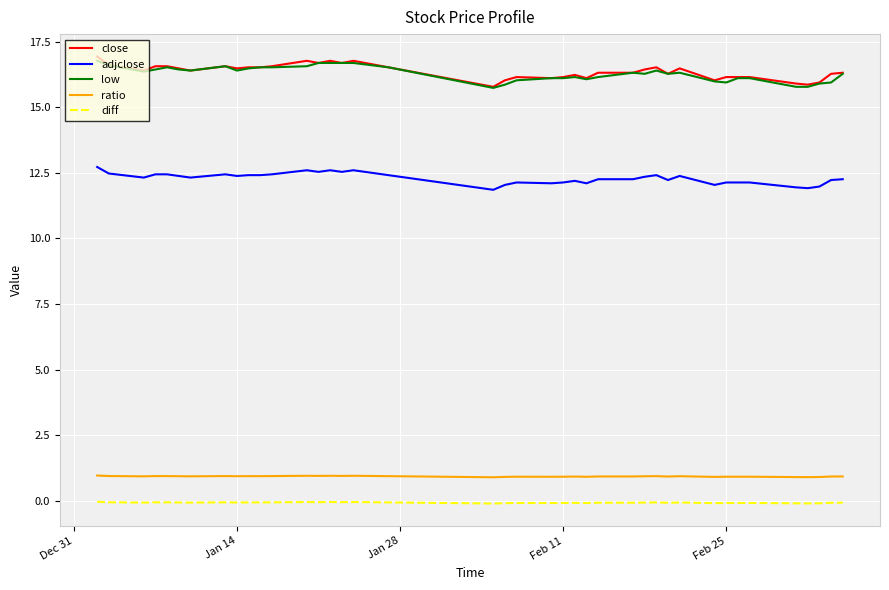

True or false: low has more than 2 points higher than both neighbors.

True